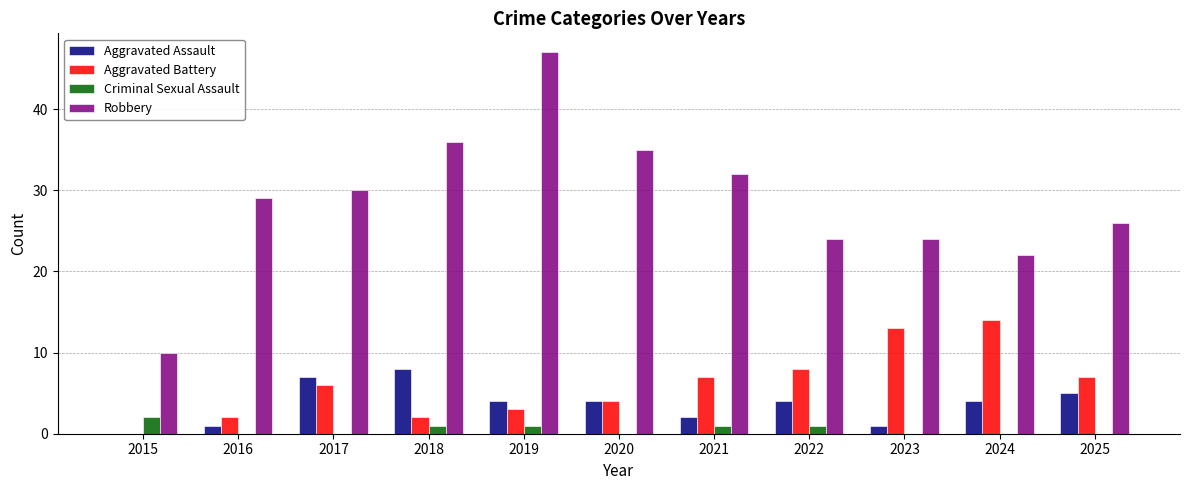

What value does the Robbery series have at 2017?

30